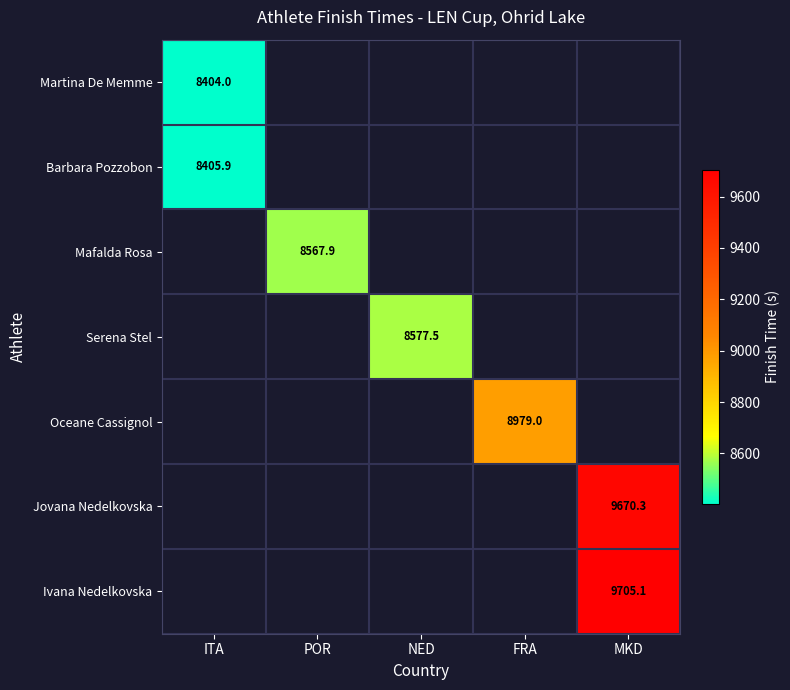

The Ivana Nedelkovska series shows 3241.5 at MKD. True or false?

False